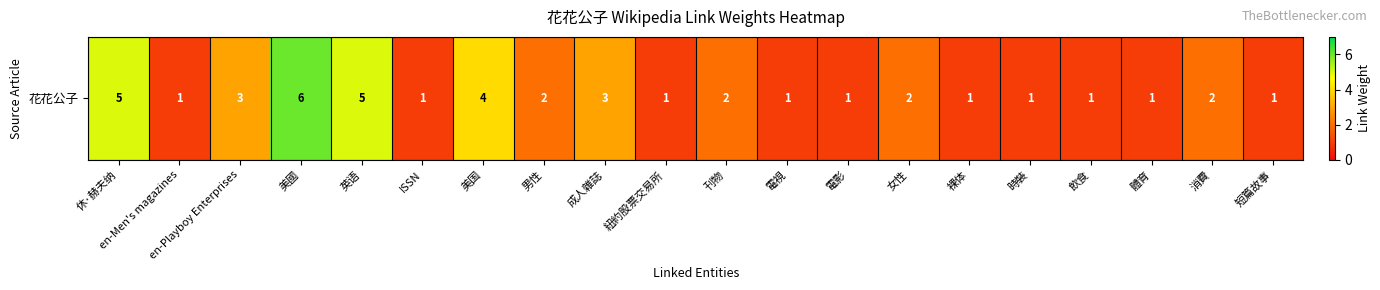

What is the sum of all values?

44